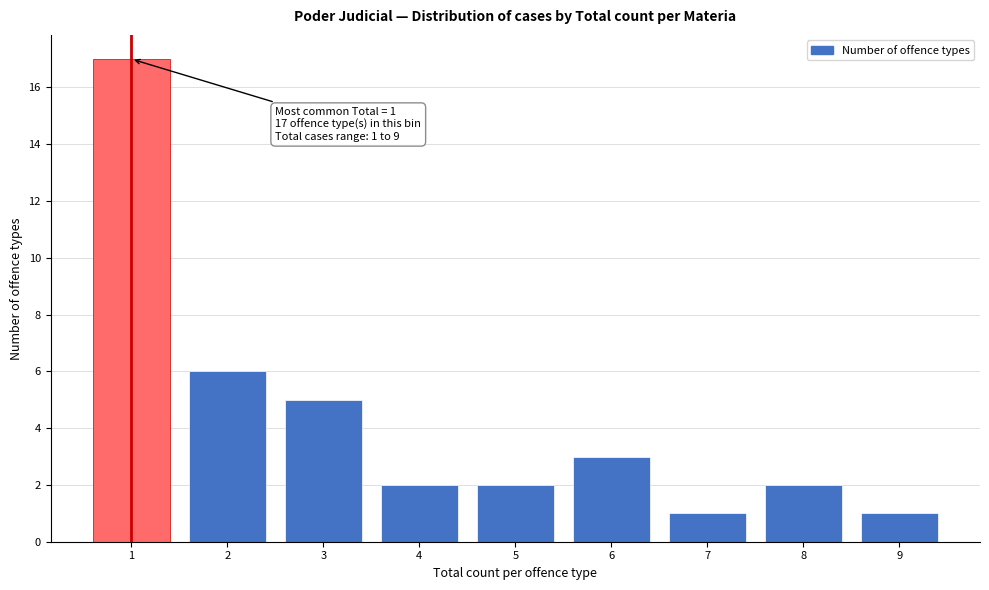

Over which range of the x-axis is the bar tallest?

0.5 to 1.5